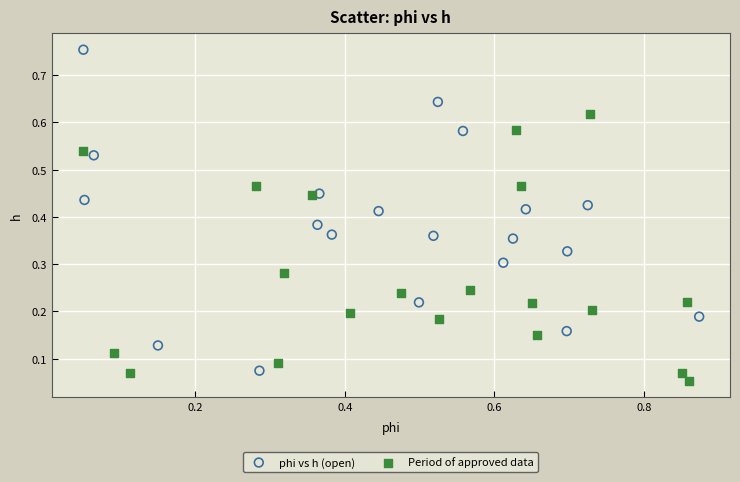

Which series contains the highest Y value?

phi vs h (open)